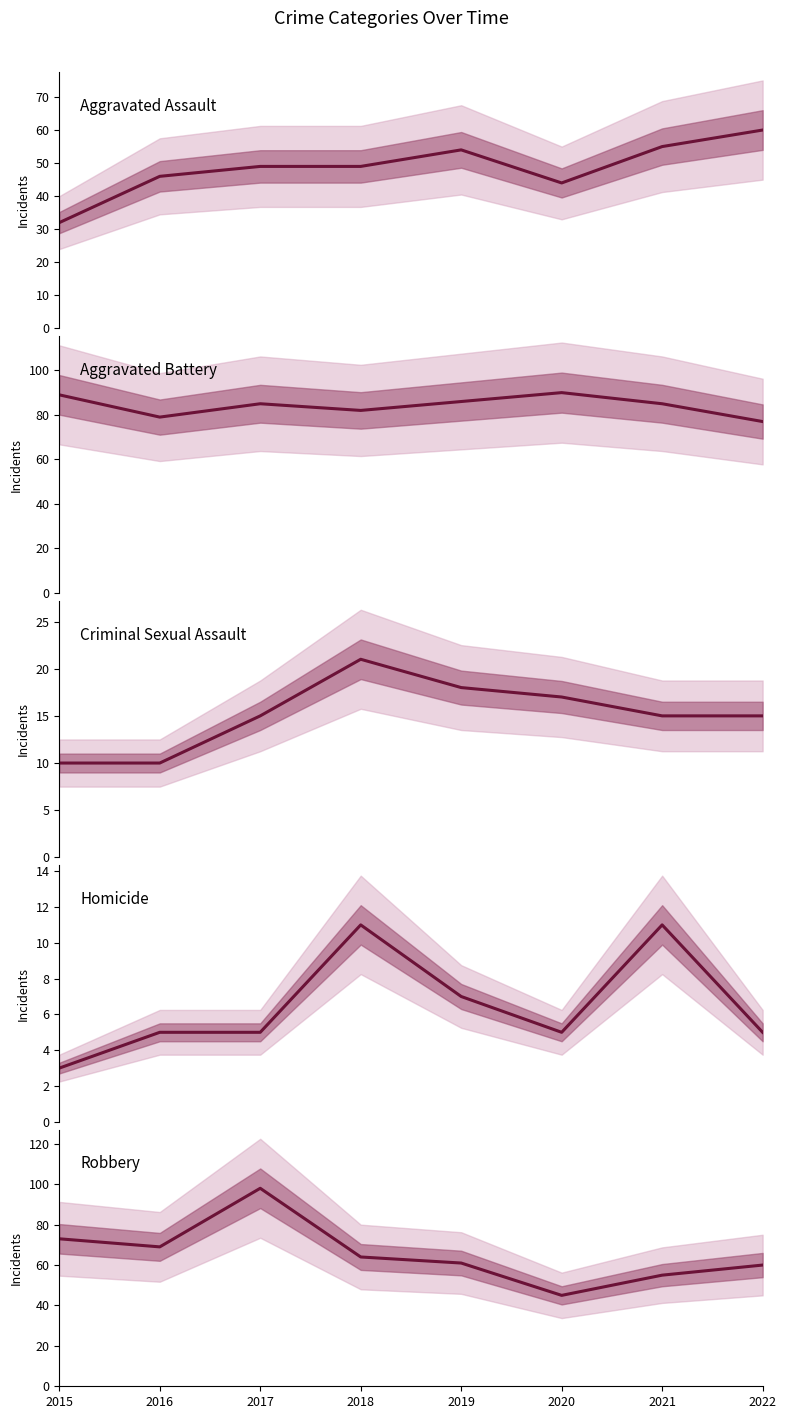

What value does the Homicide series have at 2020?

5